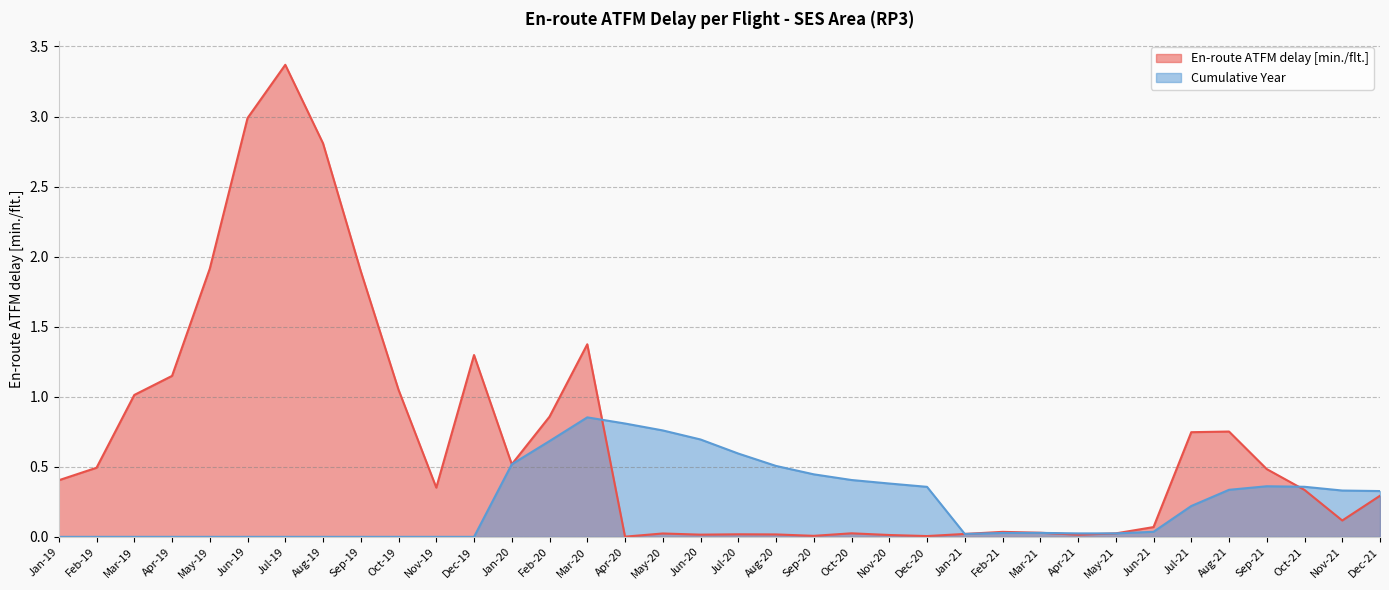

What is the label of the 24th point from the right?

Jan-20